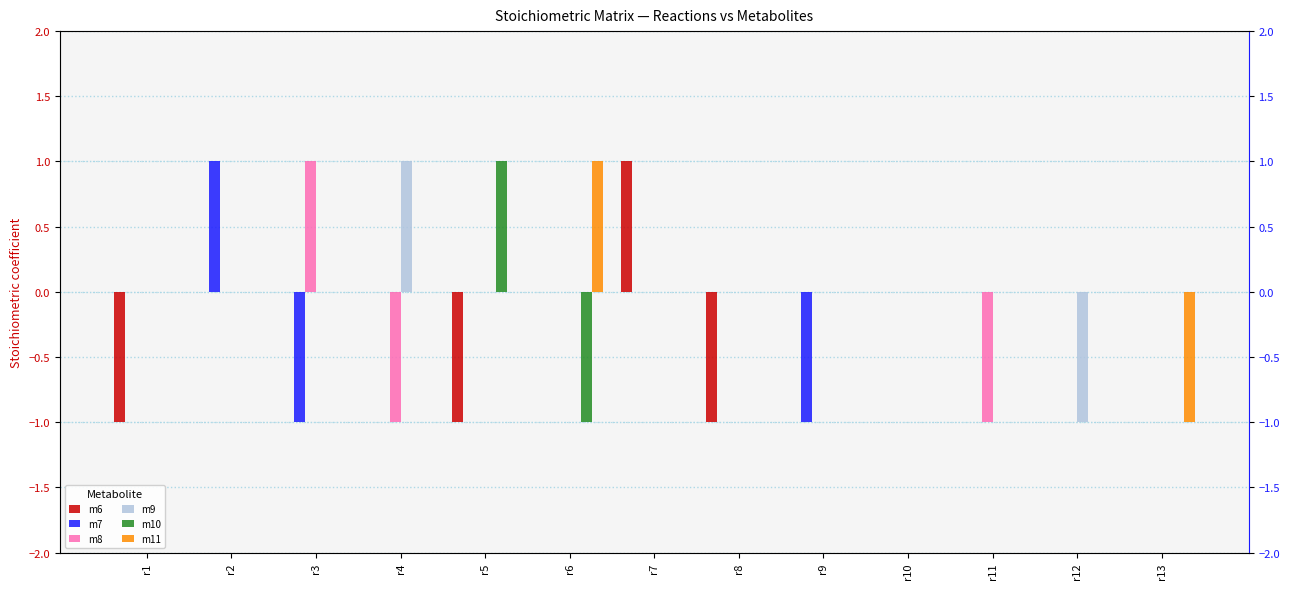

Is it true that m11 equals 1 at r12?

False